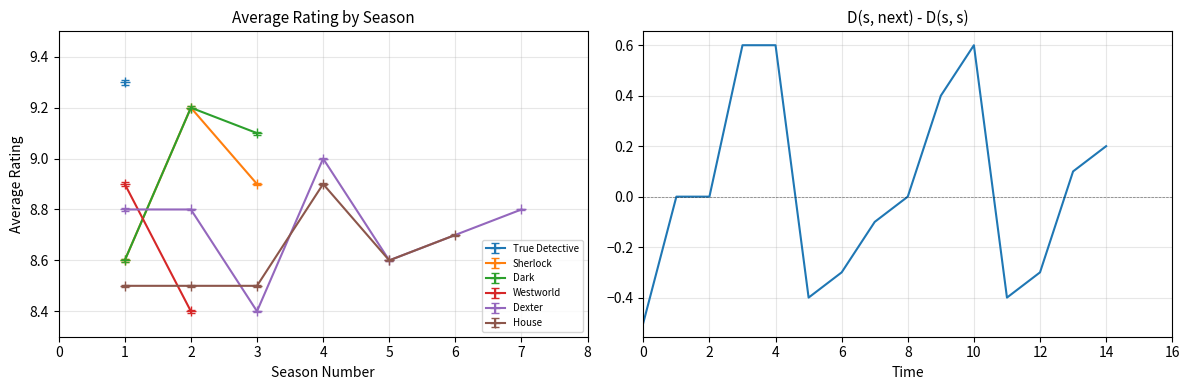

What is the change in value from 9 to 10?

+0.2